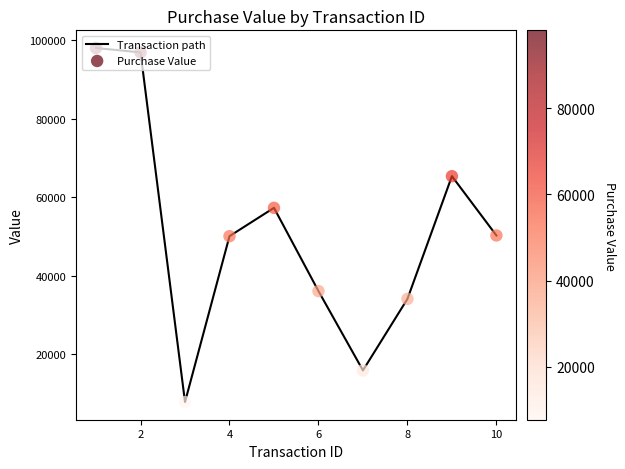

What is the smallest value displayed?

7723